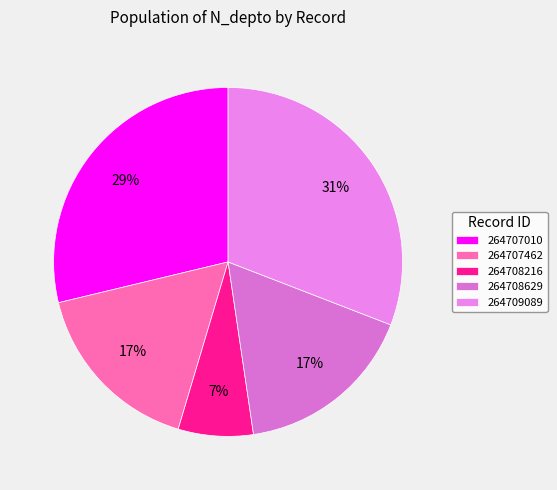

What is the total percentage of 264708216 and 264707462?

23.6%